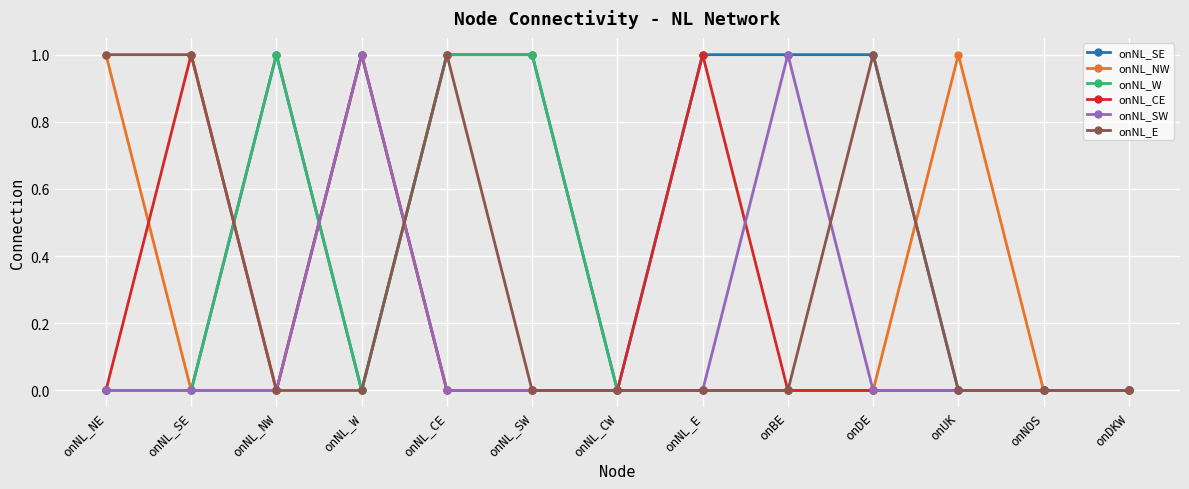

Where is the first local maximum for onNL_NW?

onNL_W